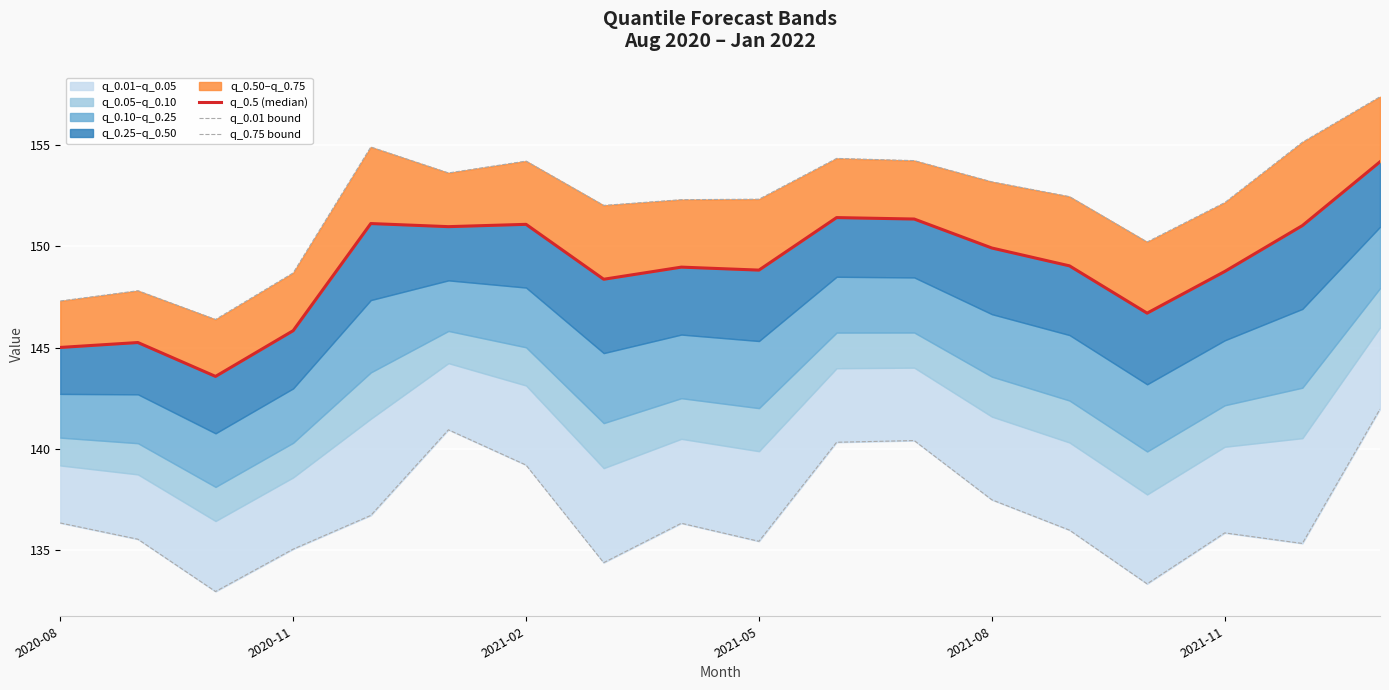

What value does the q_0.5 (median) series have at 17?

154.2